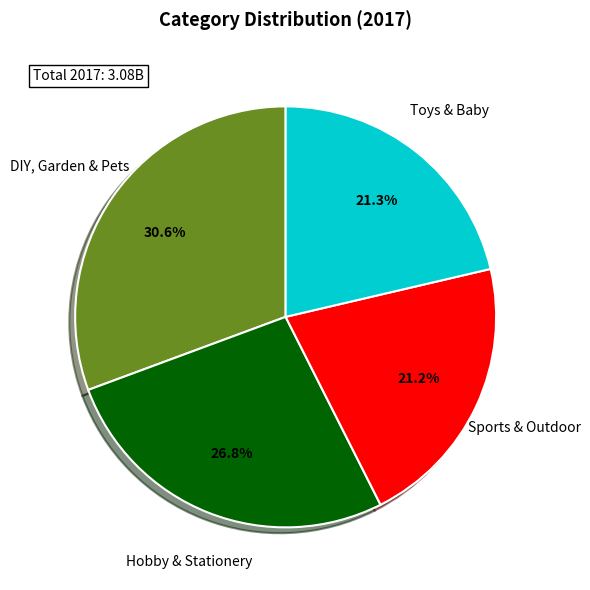

To the nearest percent, what is the difference between the largest and smallest slice percentages?

9%